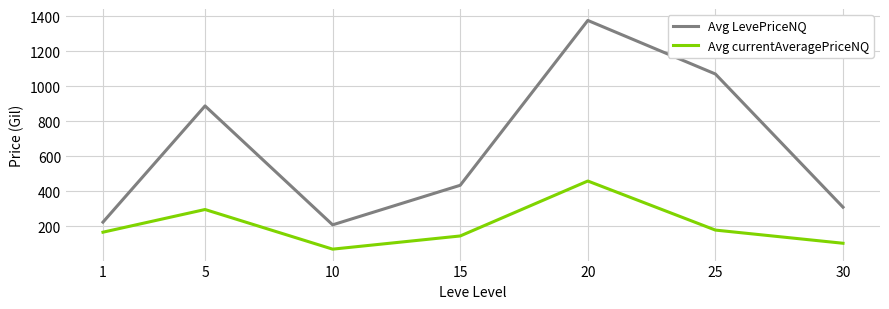

Which series has the widest spread of values?

Avg LevePriceNQ